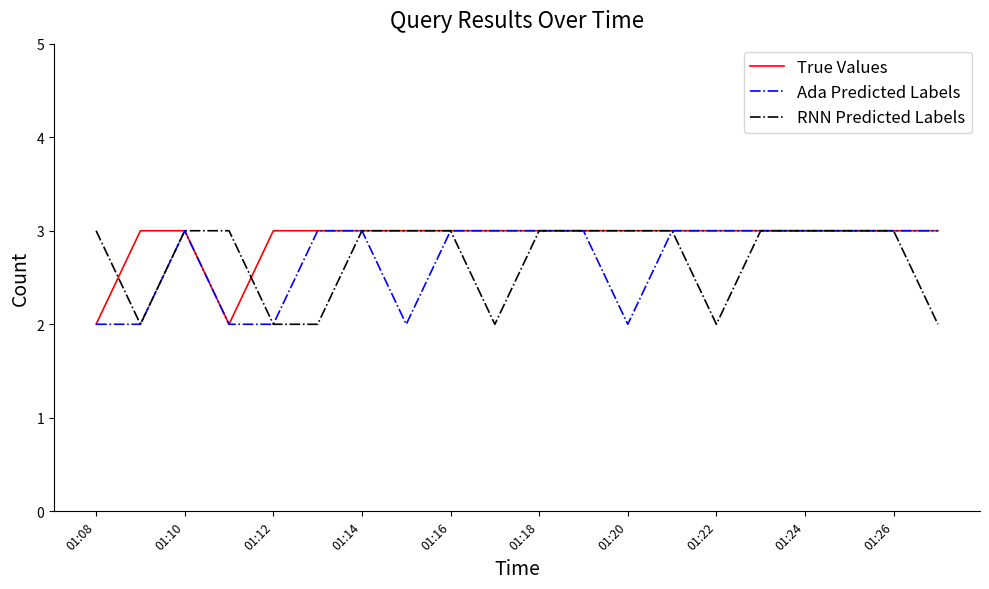

Count the RNN Predicted Labels values in the range 2 to 3.

20